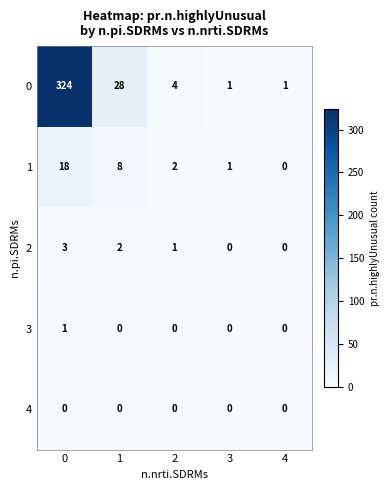

How many categories are shown in the chart?

5